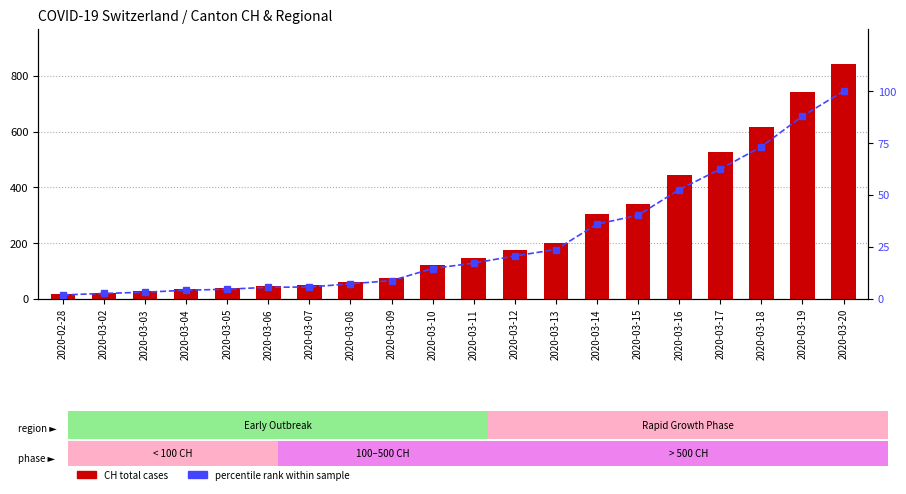

True or false: percentile rank within sample has a value of 2.9 at 2020-02-28.

False